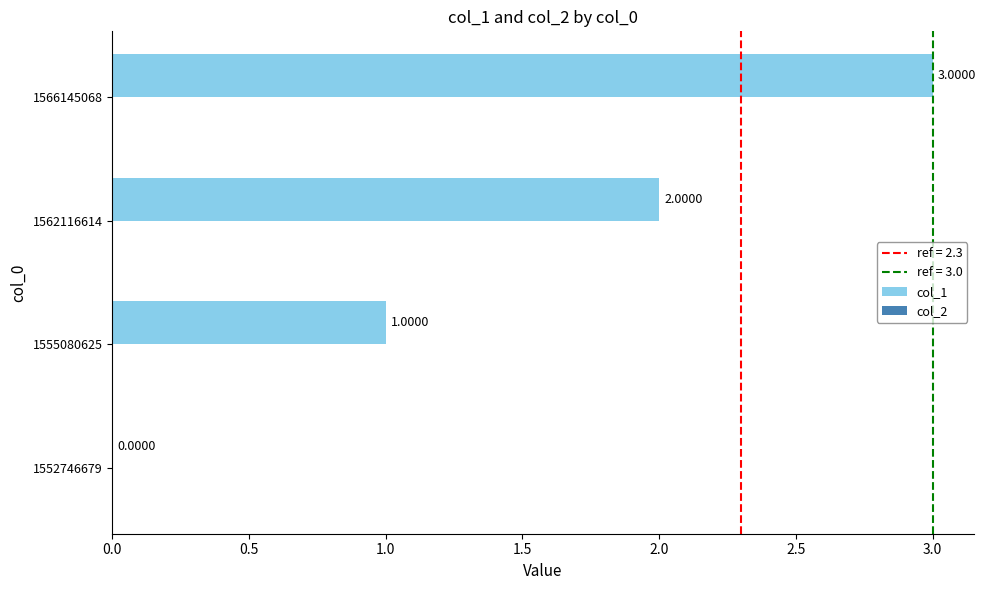

What is the change in value from 1555080625 to 1566145068?

+2